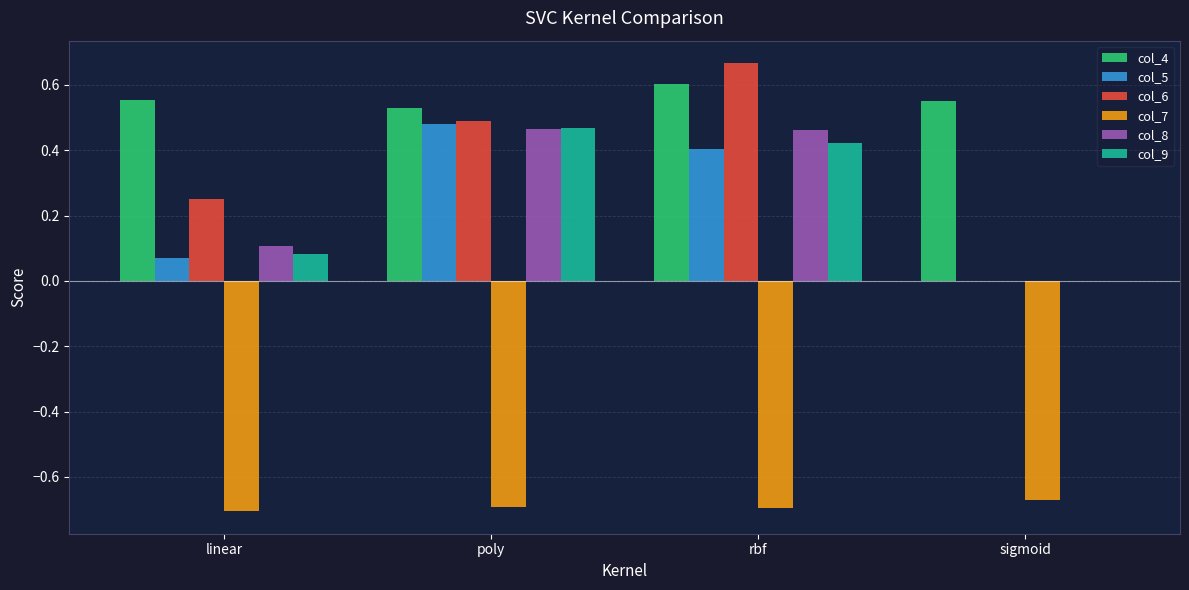

Are the bars horizontal?

No